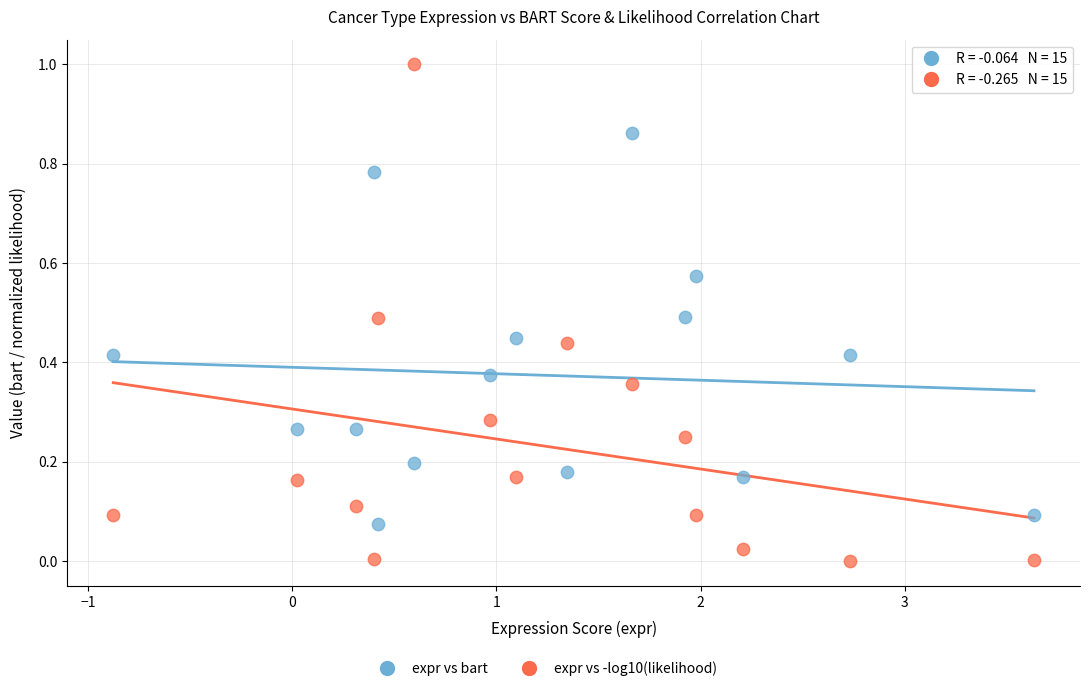

Which series contains the highest Y value?

expr vs -log10(likelihood)